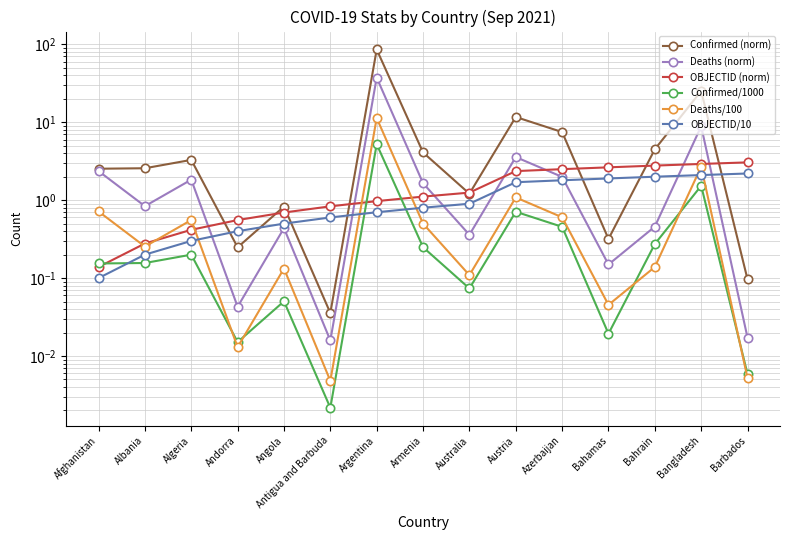

Does the chart have visible grid lines?

Yes